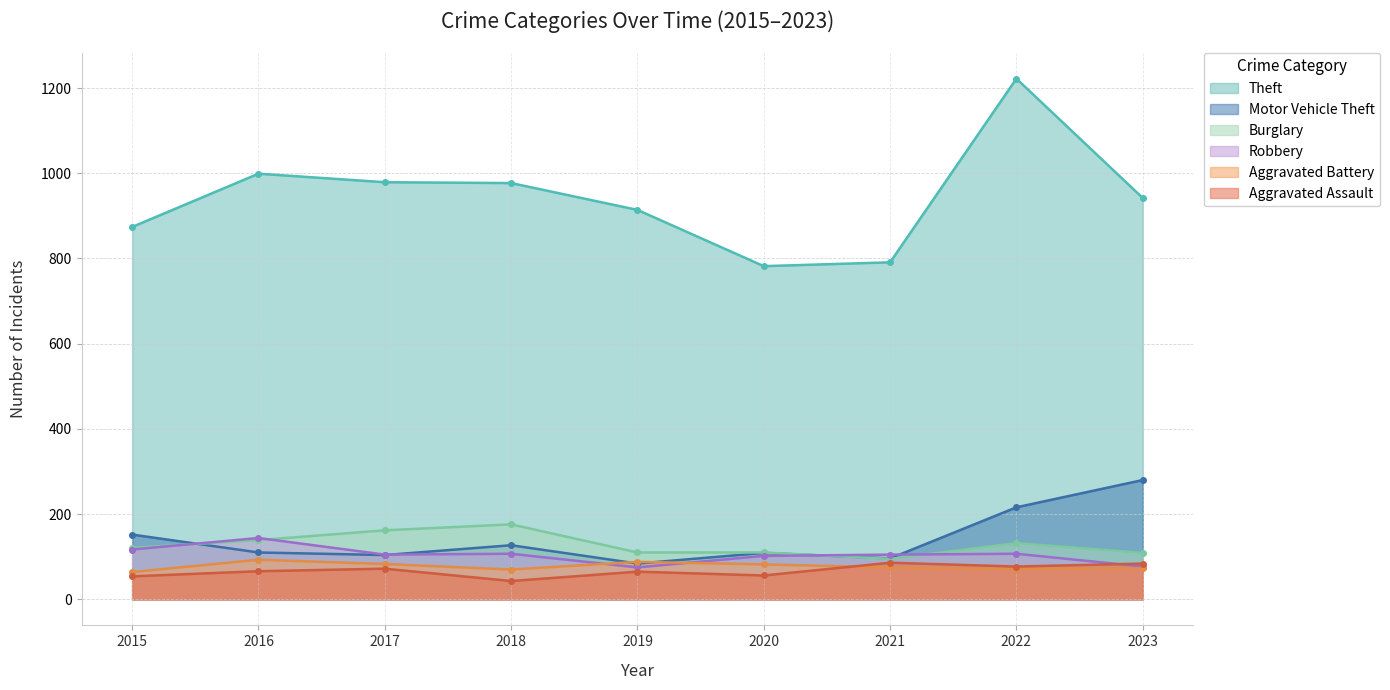

Which series has the largest total across all categories?

Theft